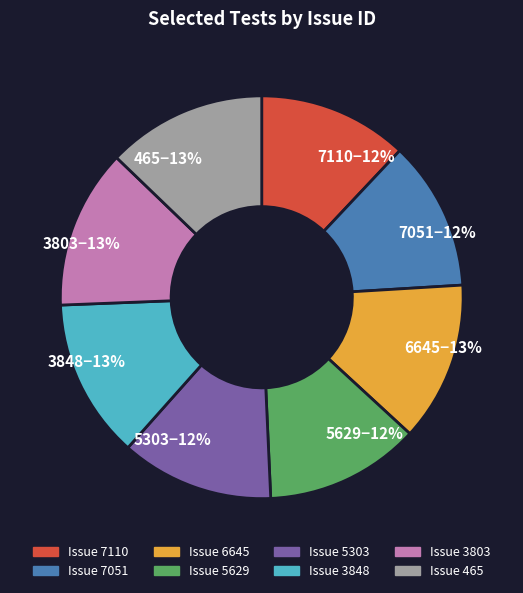

Is there any slice that represents more than half of the pie?

No